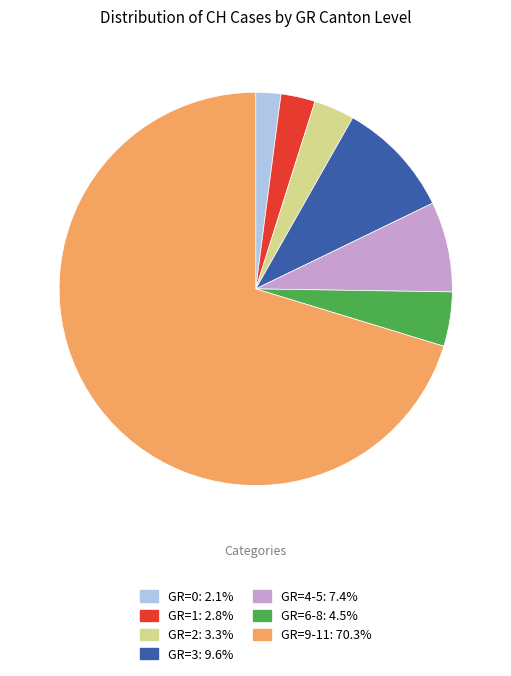

Does any single category account for the majority?

Yes